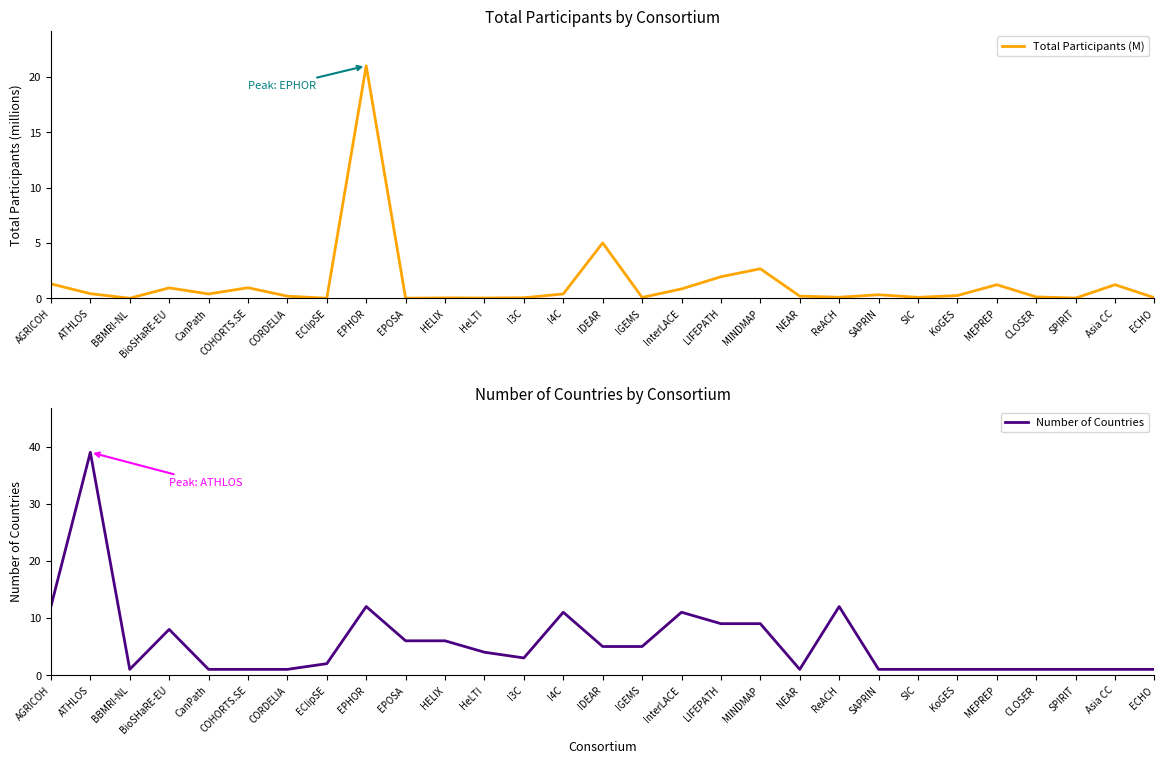

Which category has the highest value in the Total Participants (M) series?

EPHOR